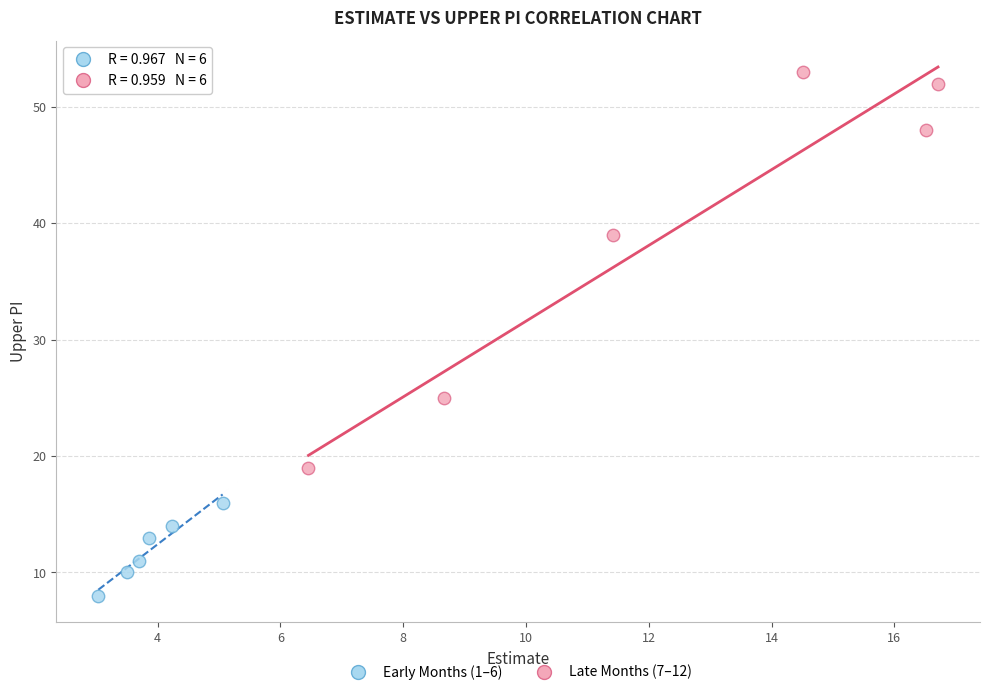

Which series reaches the maximum Y coordinate?

Late Months (7–12)